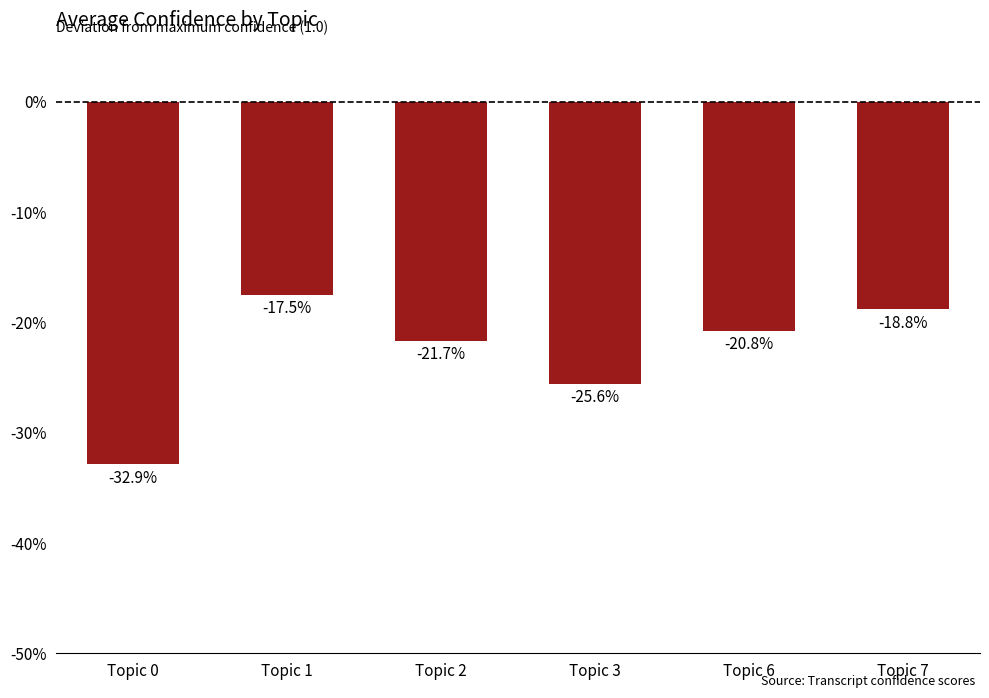

What is the average value?

-0.2